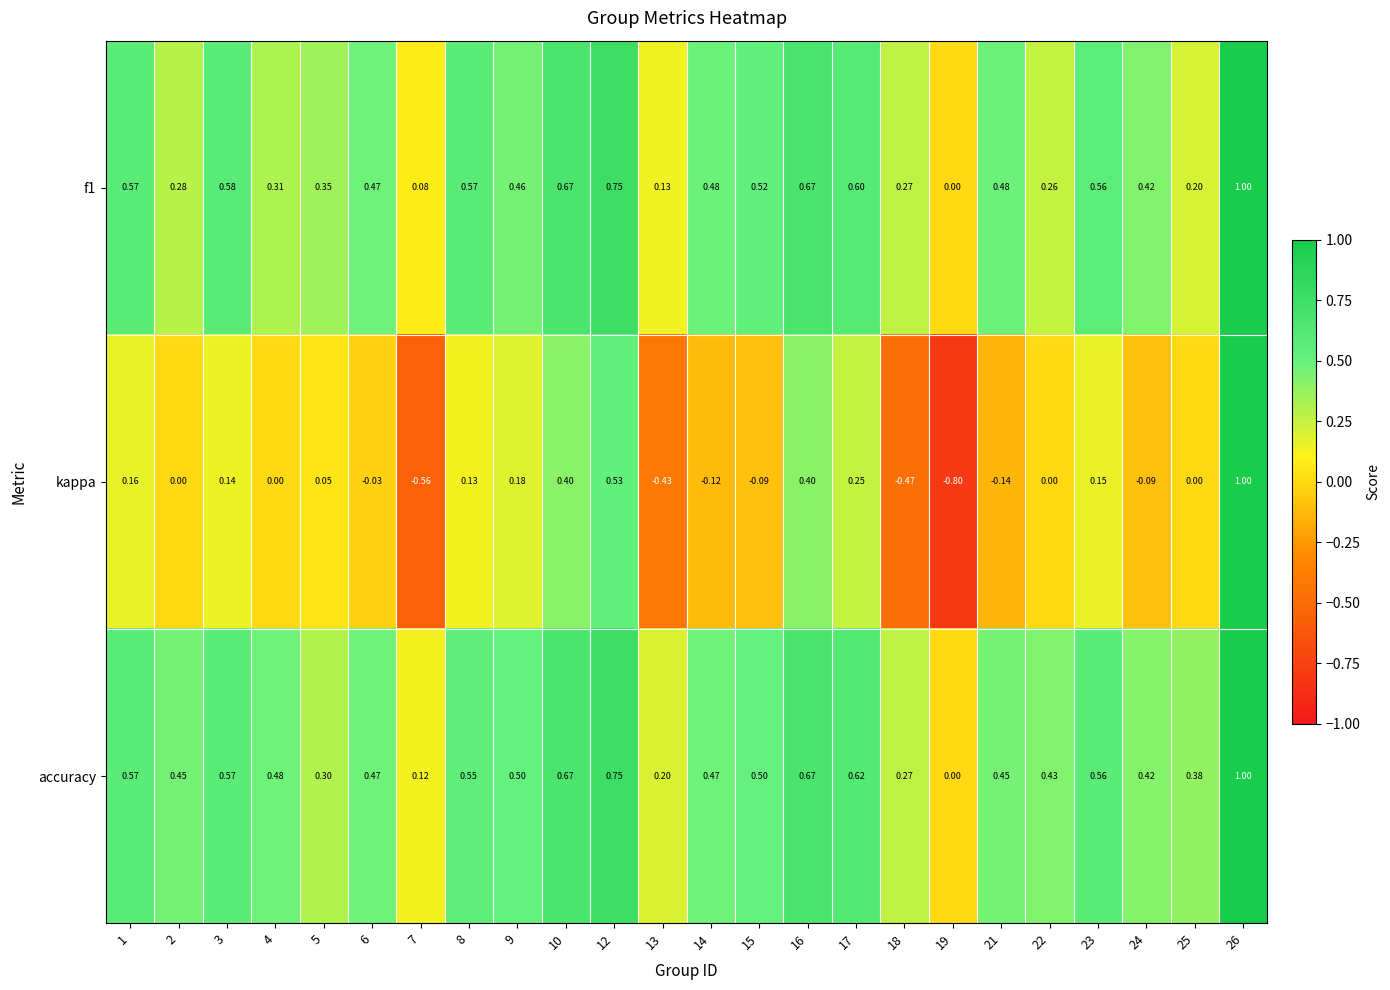

Which series has the largest range (max minus min)?

kappa